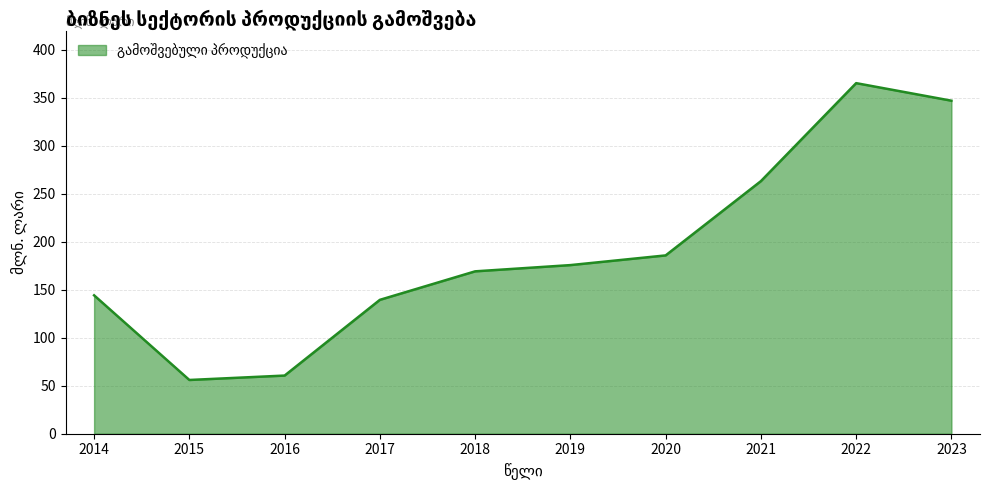

Where is the first local maximum?

2022